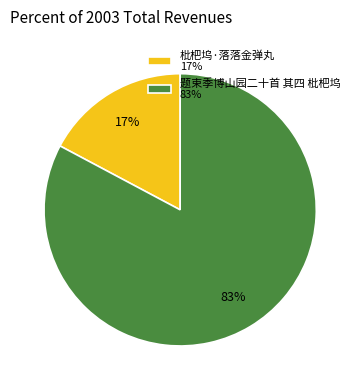

Is there any slice that represents more than half of the pie?

Yes